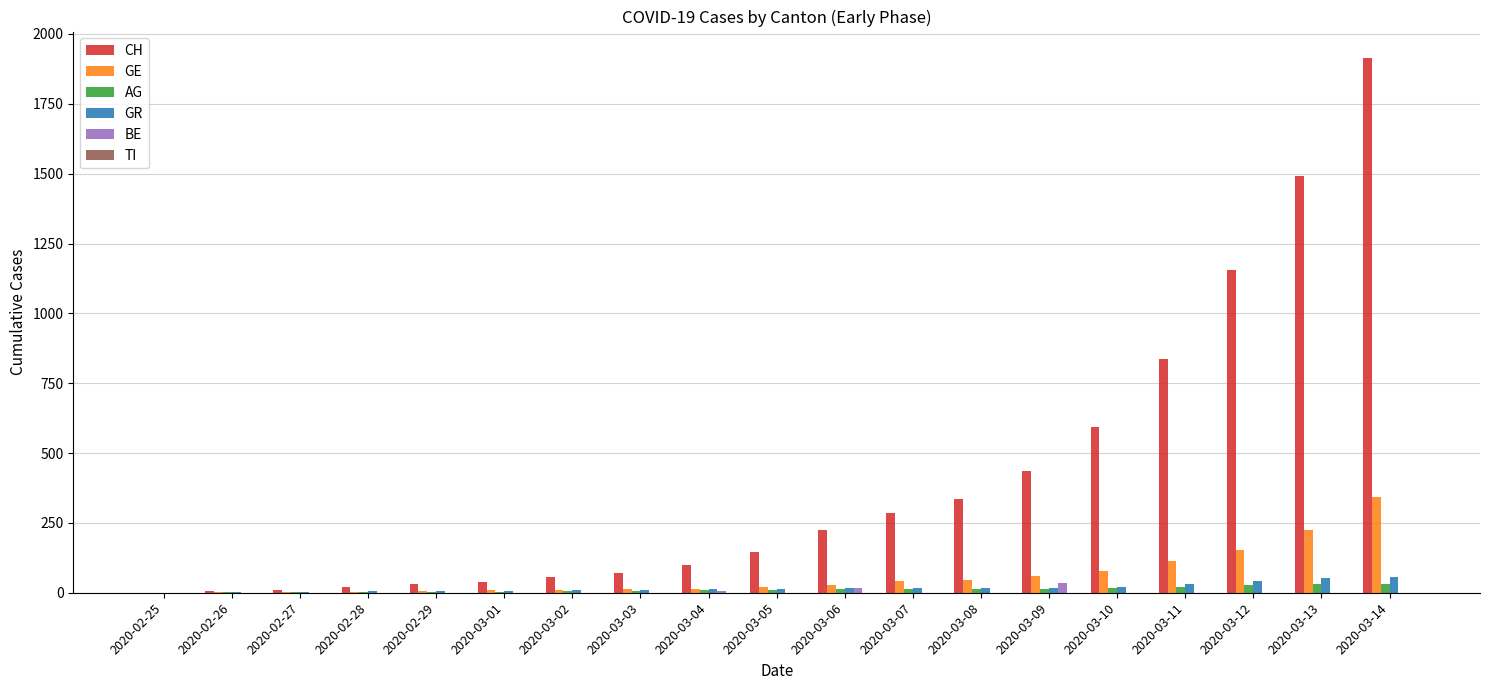

What is the sum of the GE values at 2020-03-13 and 2020-02-28?

227